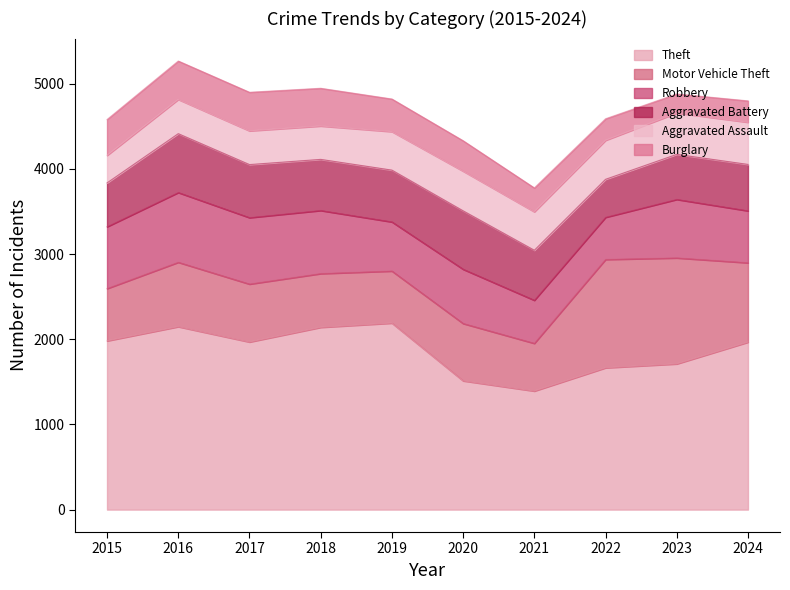

The Burglary series shows 680 at 2017. True or false?

False